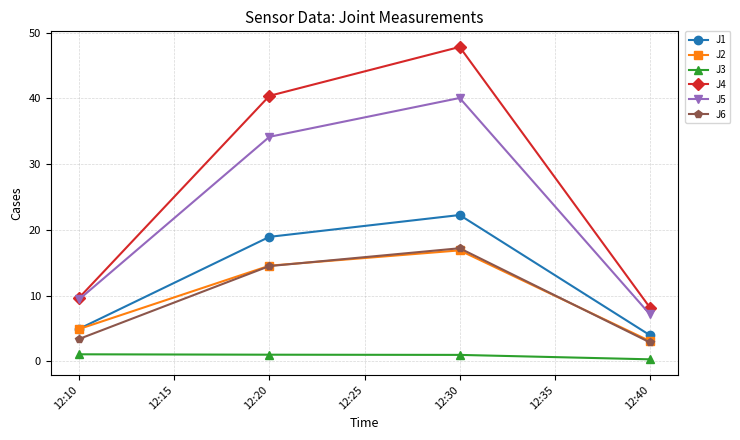

At which category does the chart reach its minimum across all series?

12:40